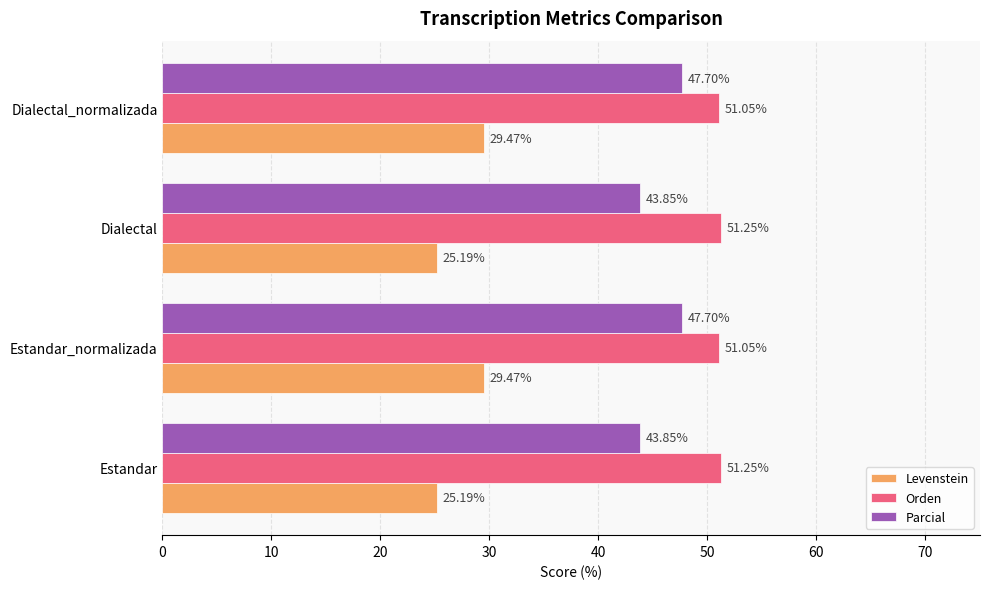

What are all the series names shown in the legend?

Levenstein, Orden, Parcial